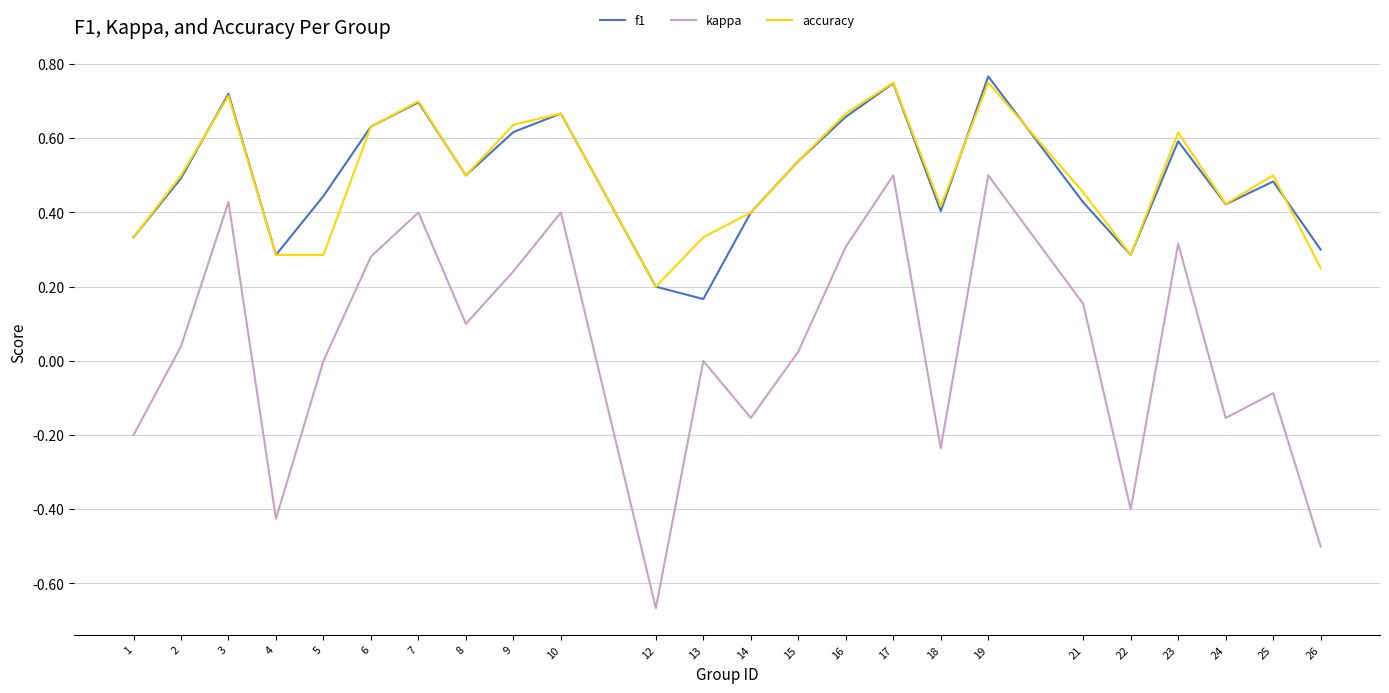

Which series has the largest range (max minus min)?

kappa